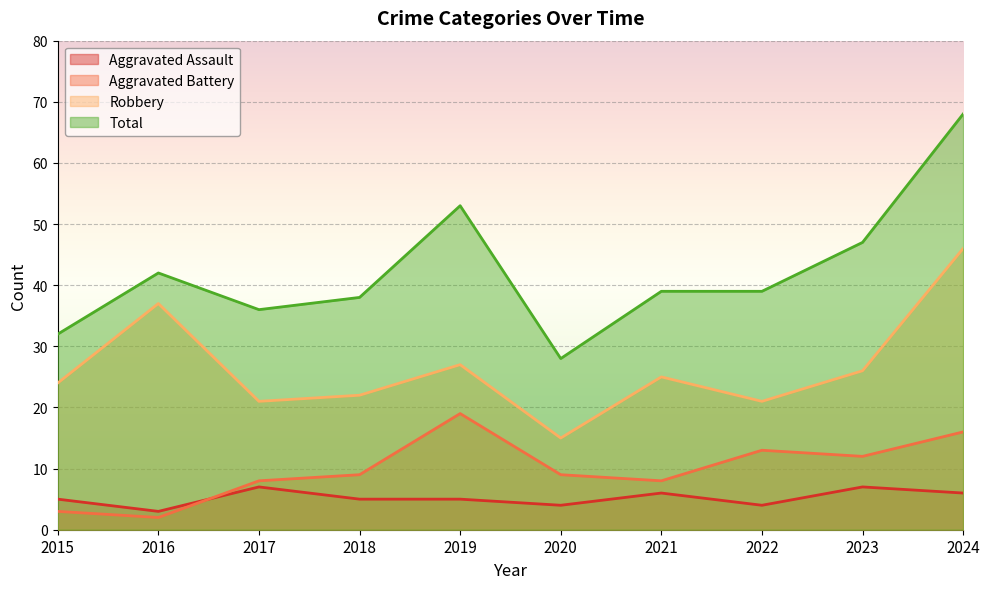

What is the value of the Aggravated Assault point at the 4th from the left?

5